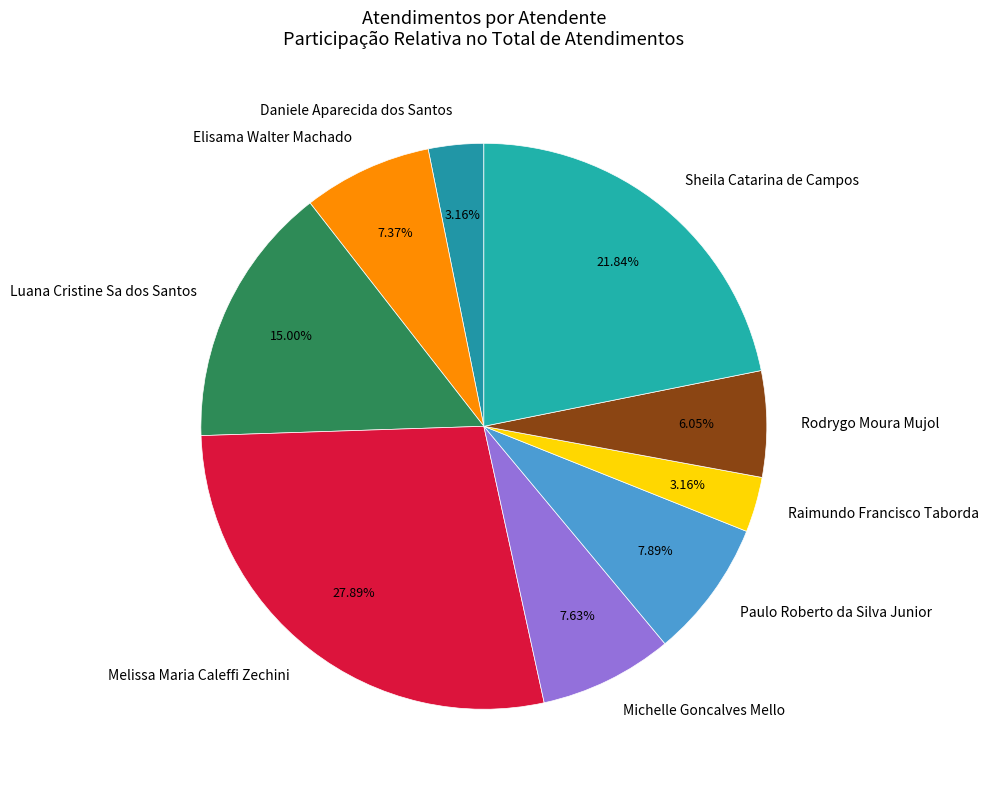

To the nearest percent, what is the difference between the Raimundo Francisco Taborda and Sheila Catarina de Campos slice percentages?

19%